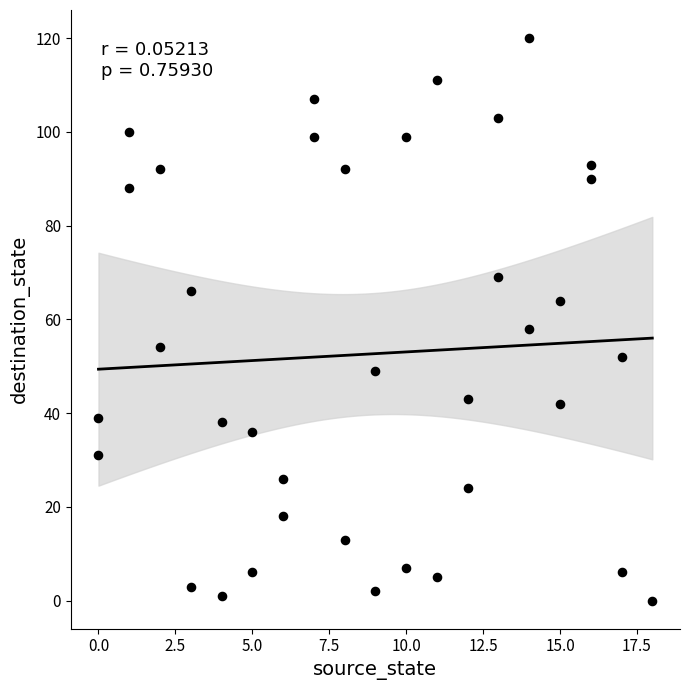

What Y value in the scatter plot is closest to 60?

58